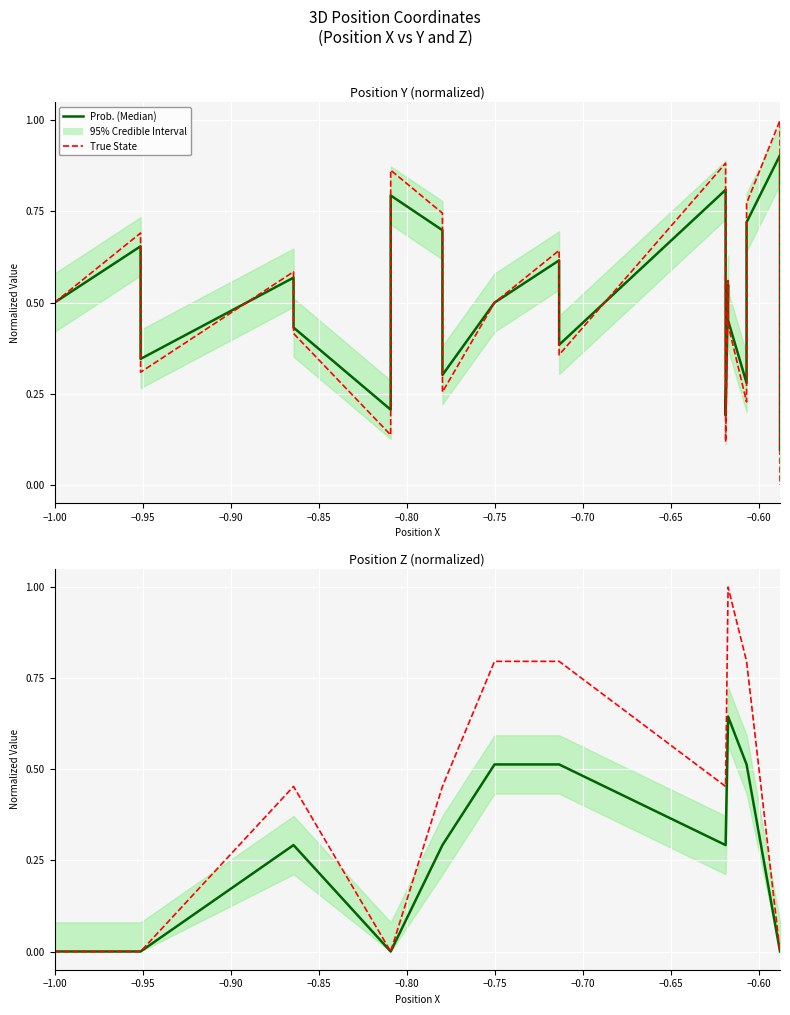

What is the sum of all Prob. (Median) values?

5.6